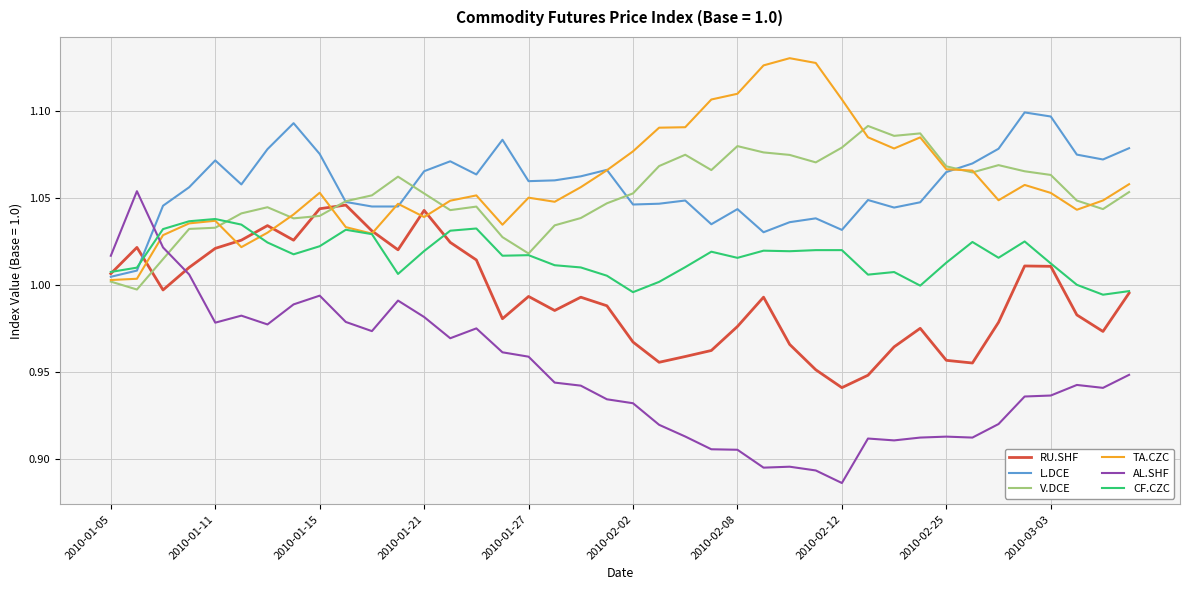

What is the difference between the second highest and second lowest values in the TA.CZC series?

0.1